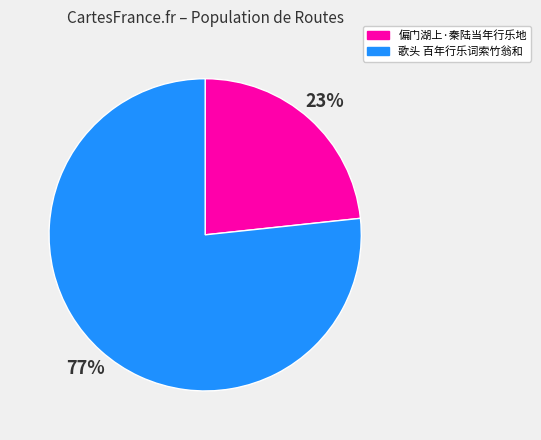

To the nearest percent, what portion does 偏门湖上·秦陆当年行乐地 represent?

23%